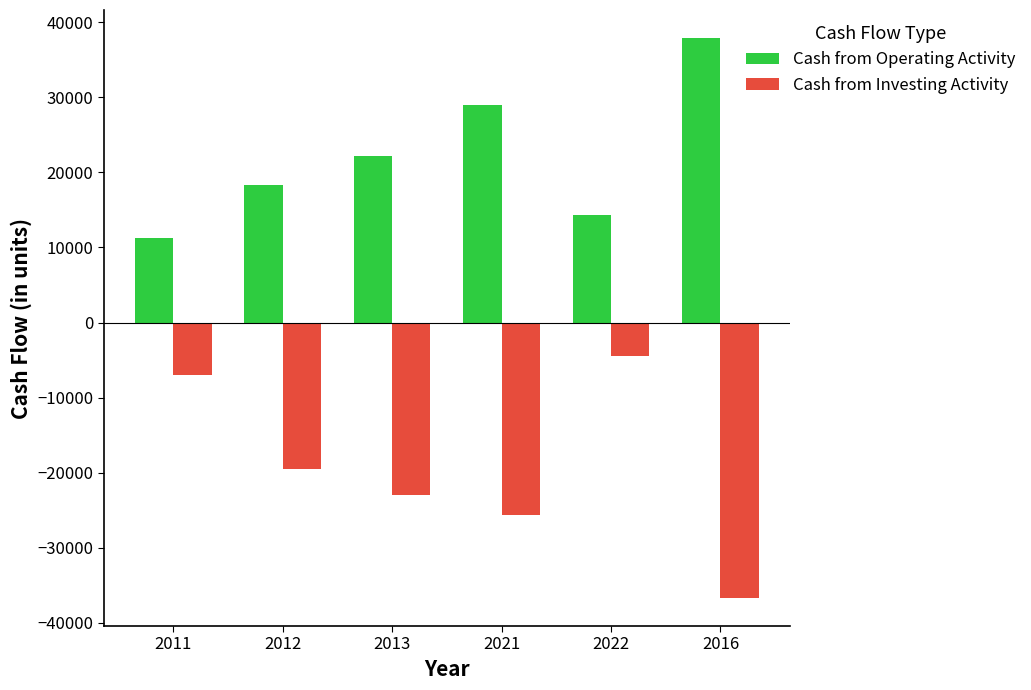

At which label is Cash from Operating Activity closest to 24570?

2013